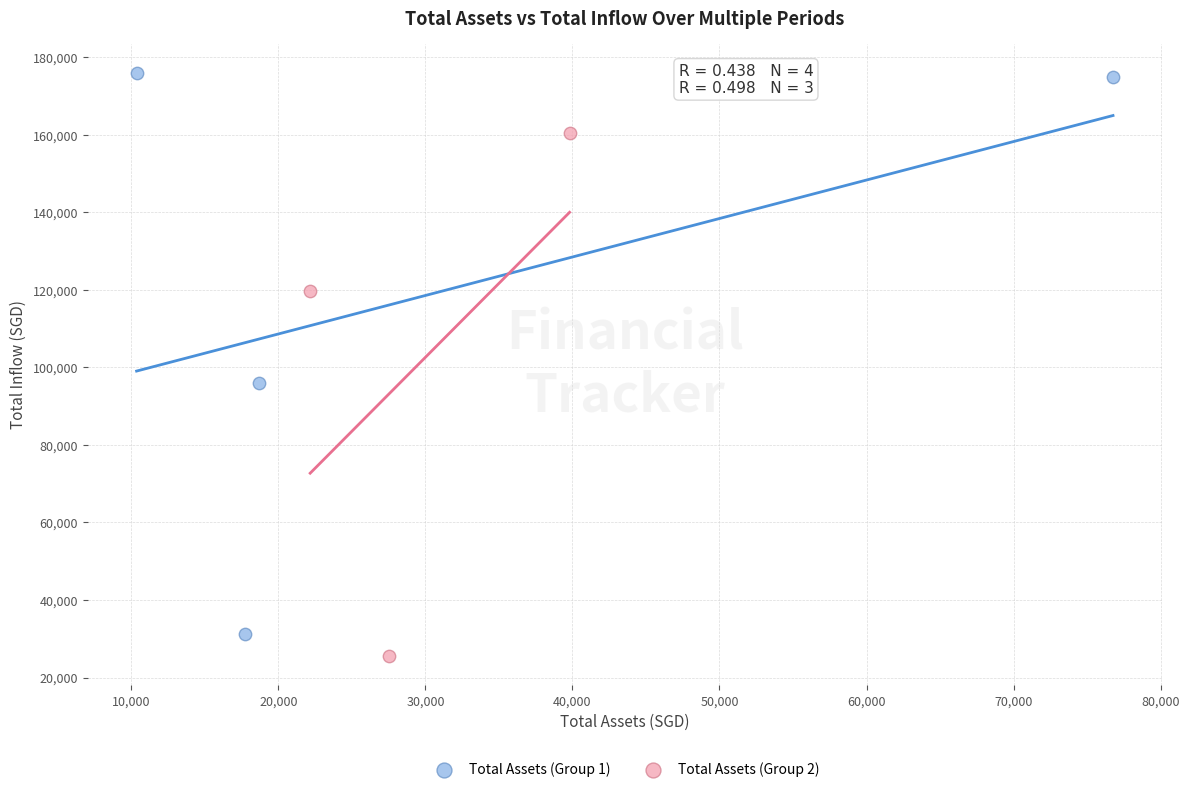

Which series reaches the maximum Y coordinate?

Total Assets (Group 1)